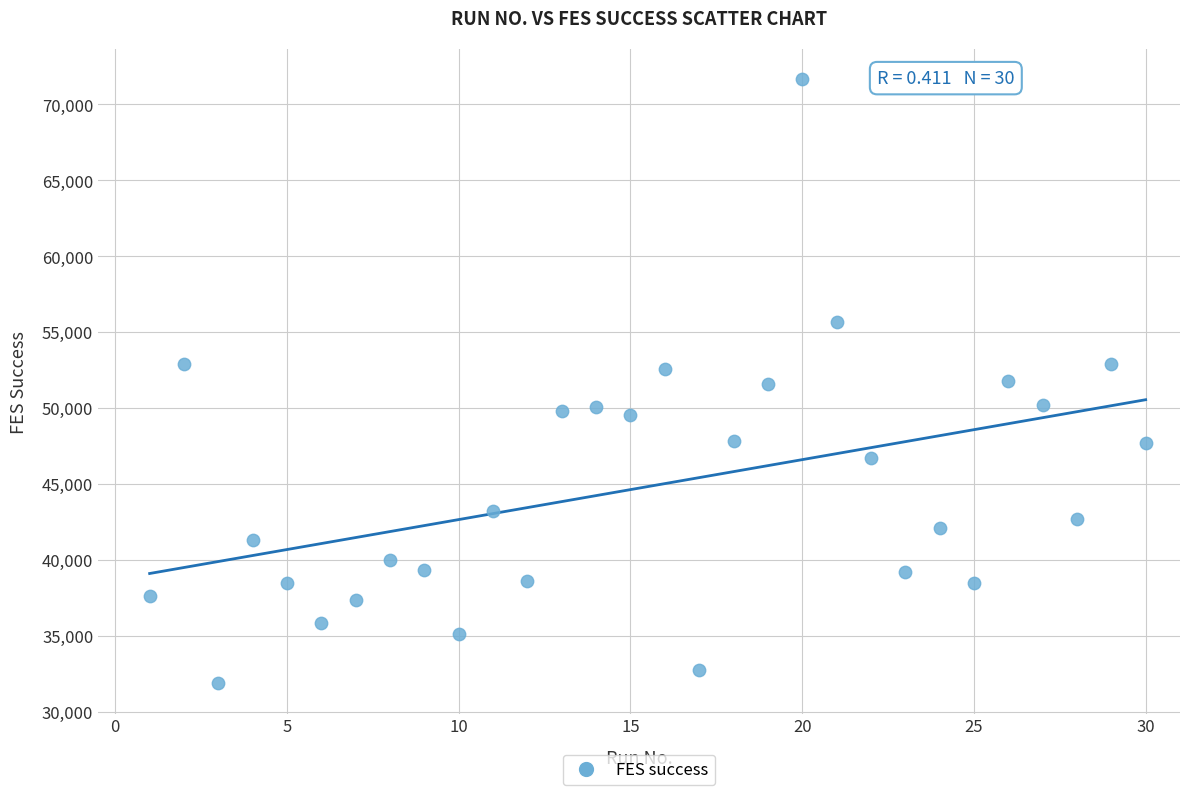

What is the range of Y values (max minus min)?

39774